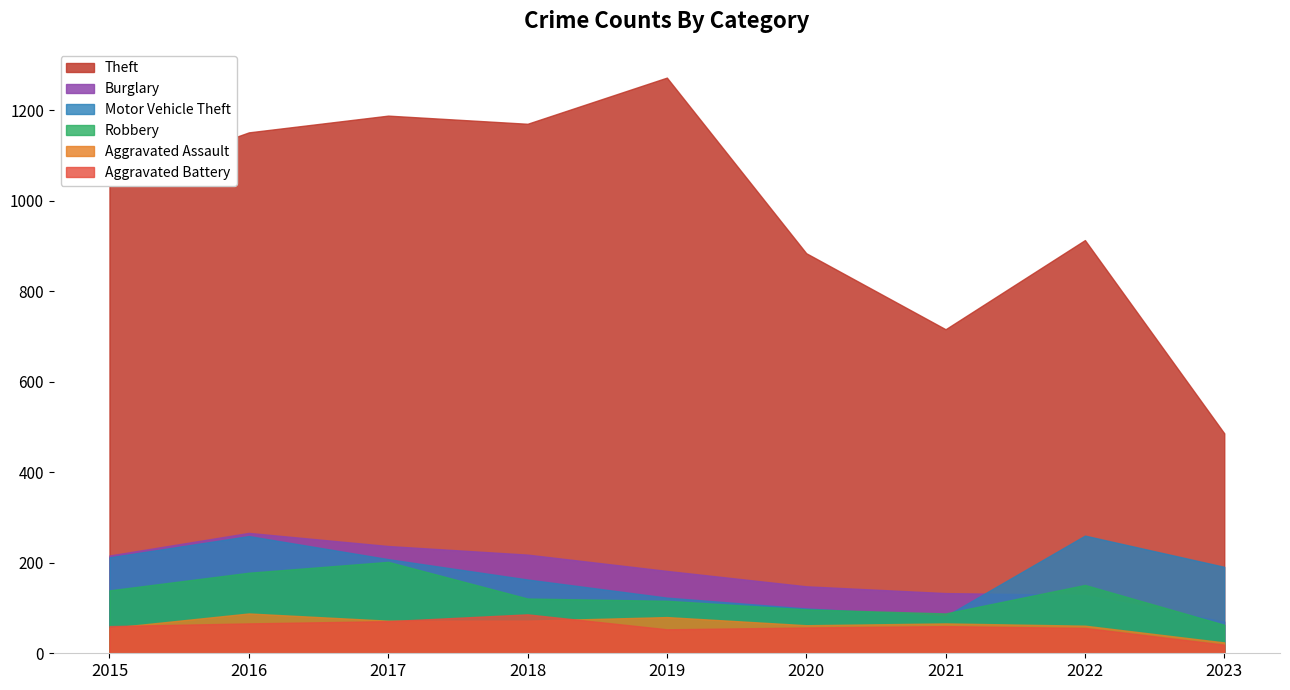

What is the value of the Aggravated Assault point at the 8th from the left?

61